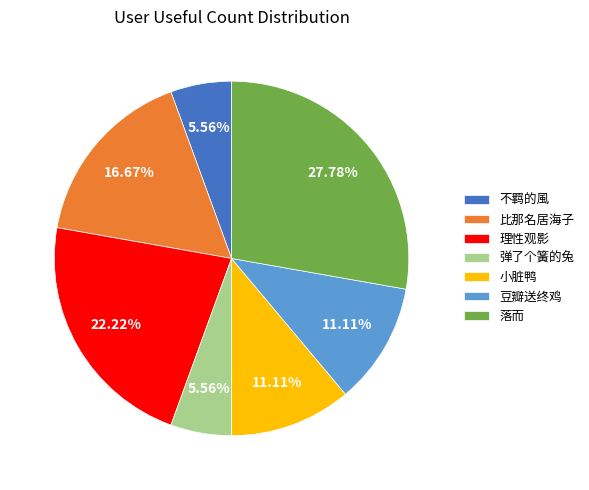

What is the ratio of the value at 比那名居海子 to the value at 豆瓣送终鸡?

1.5